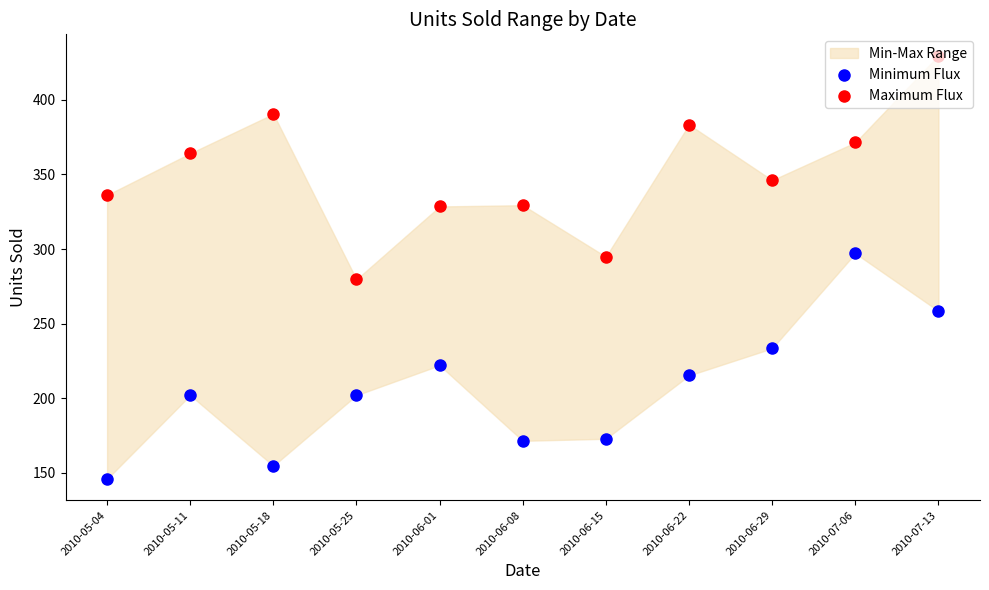

What is the total value across all series at 2010-07-06?

668.6